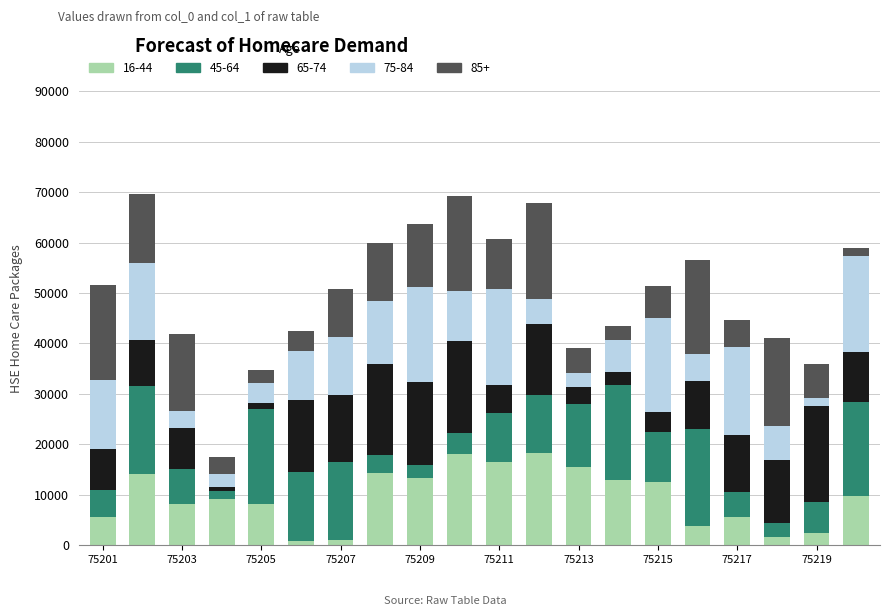

How many categories are shown in the chart?

20